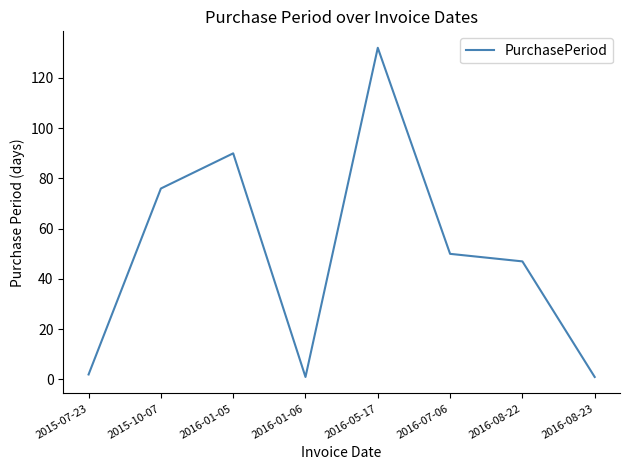

Is it true that the value at 2016-07-06 is 50?

True